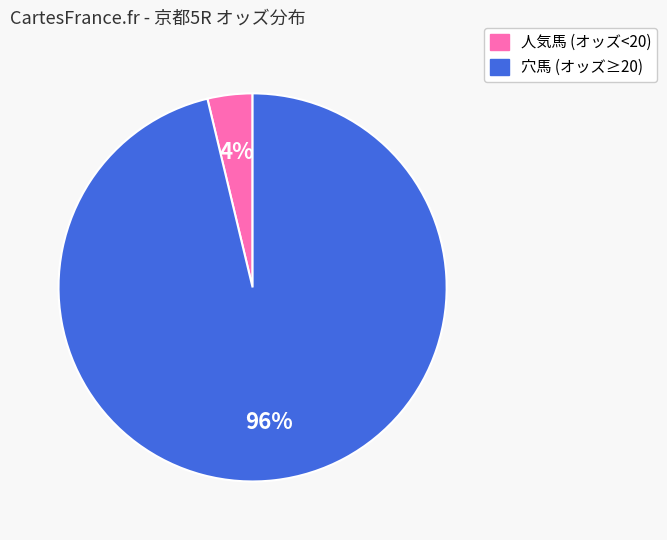

To the nearest percent, what is the average slice percentage?

50%